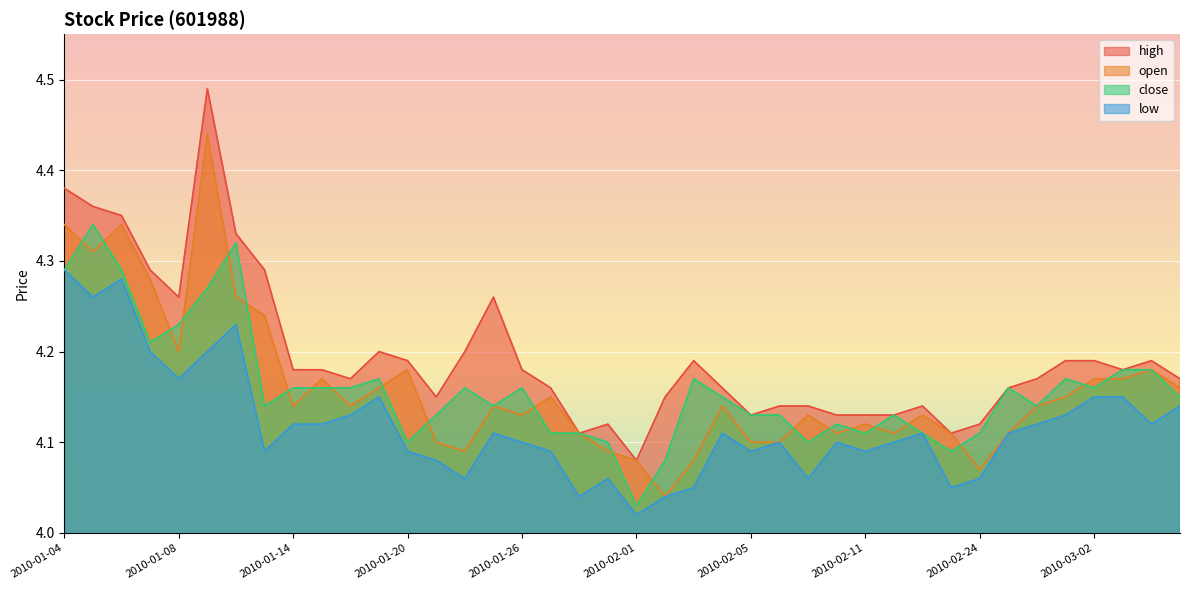

What is the difference between the second highest and minimum values in the open series?

0.3